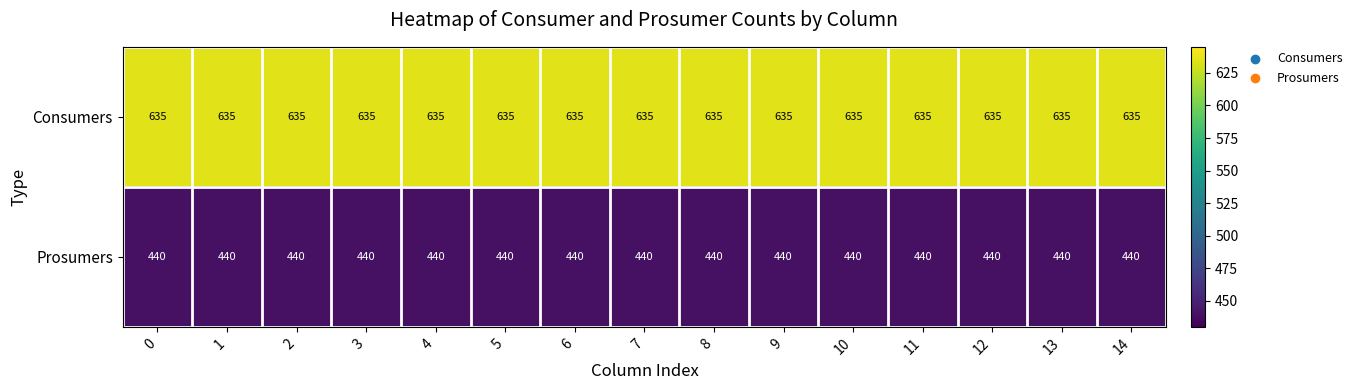

What is the sum of the Prosumers values at 3 and 1?

880